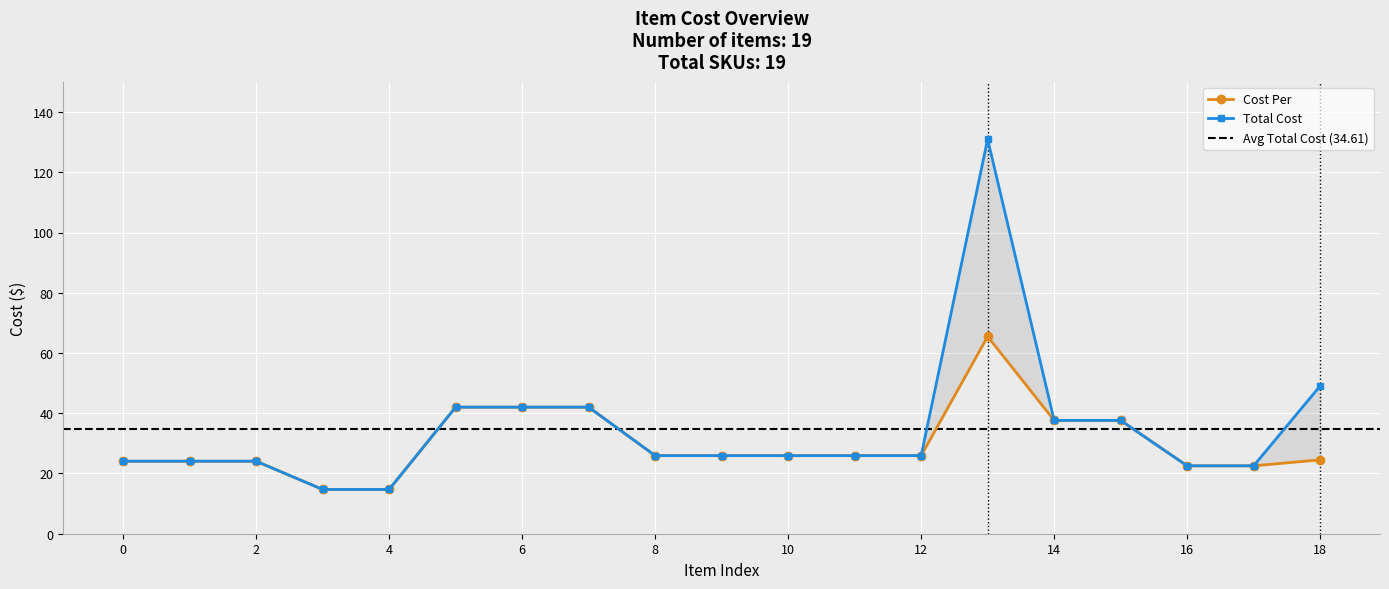

List the series in order of their overall mean, highest first.

Total Cost, Cost Per